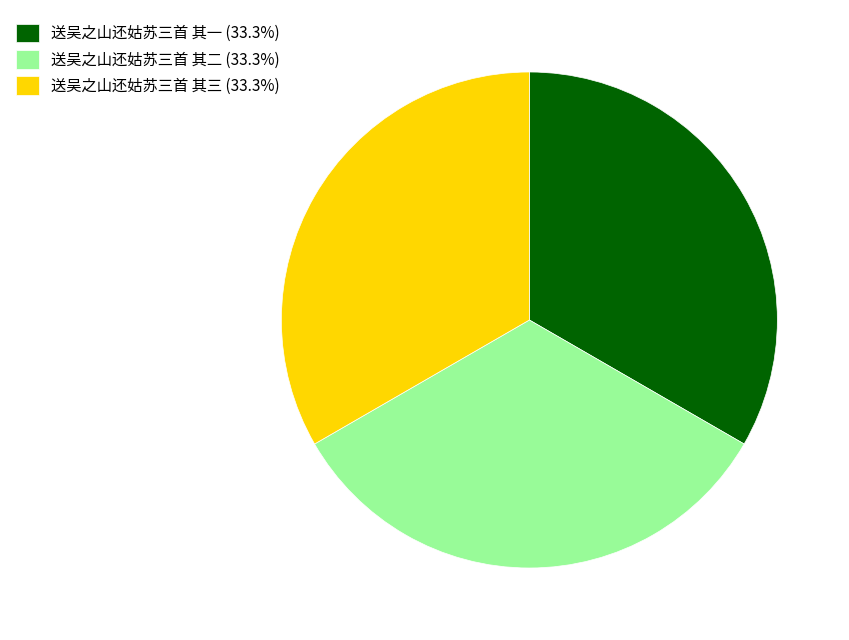

What is the ratio of the value at 送吴之山还姑苏三首 其二 (33.3%) to the value at 送吴之山还姑苏三首 其三 (33.3%)?

1.0